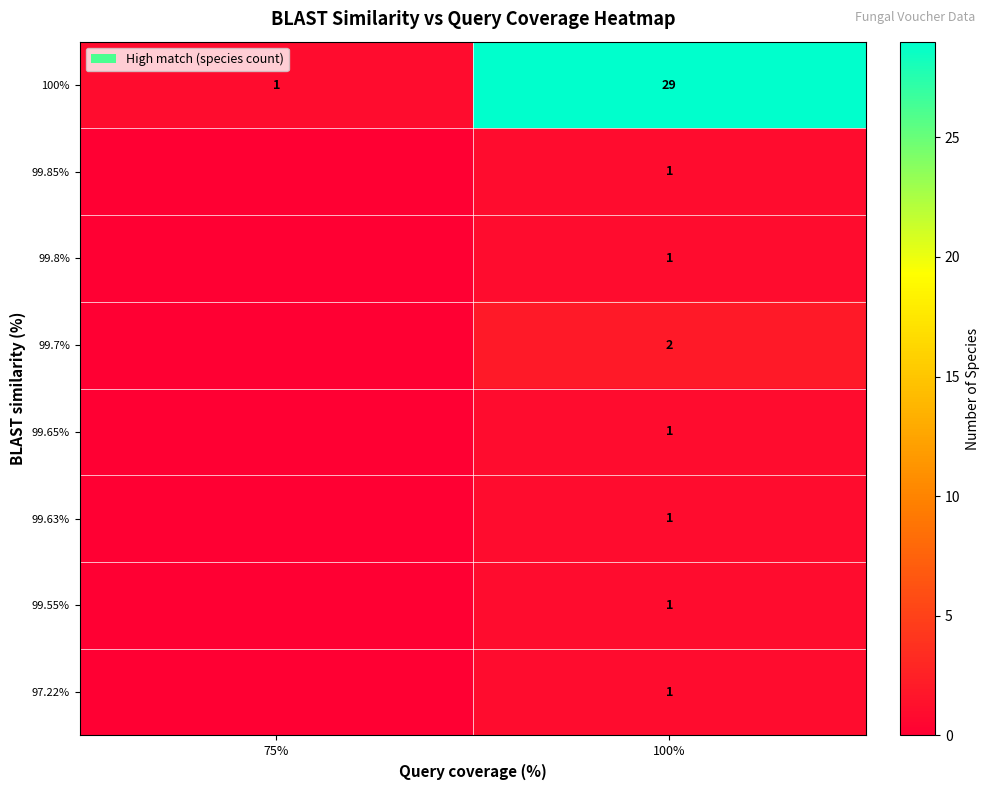

Rank the categories by 100% value from highest to lowest.

100%, 75%